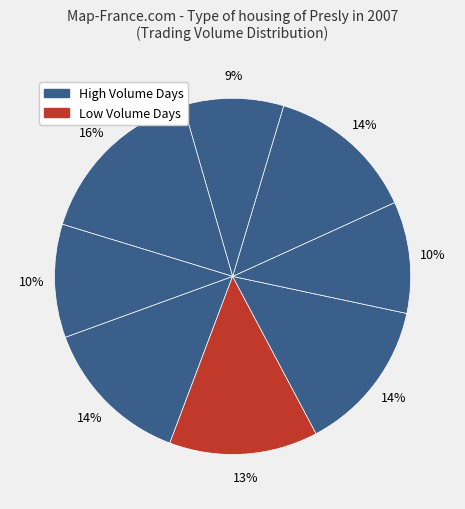

How many segments does this pie chart have?

8